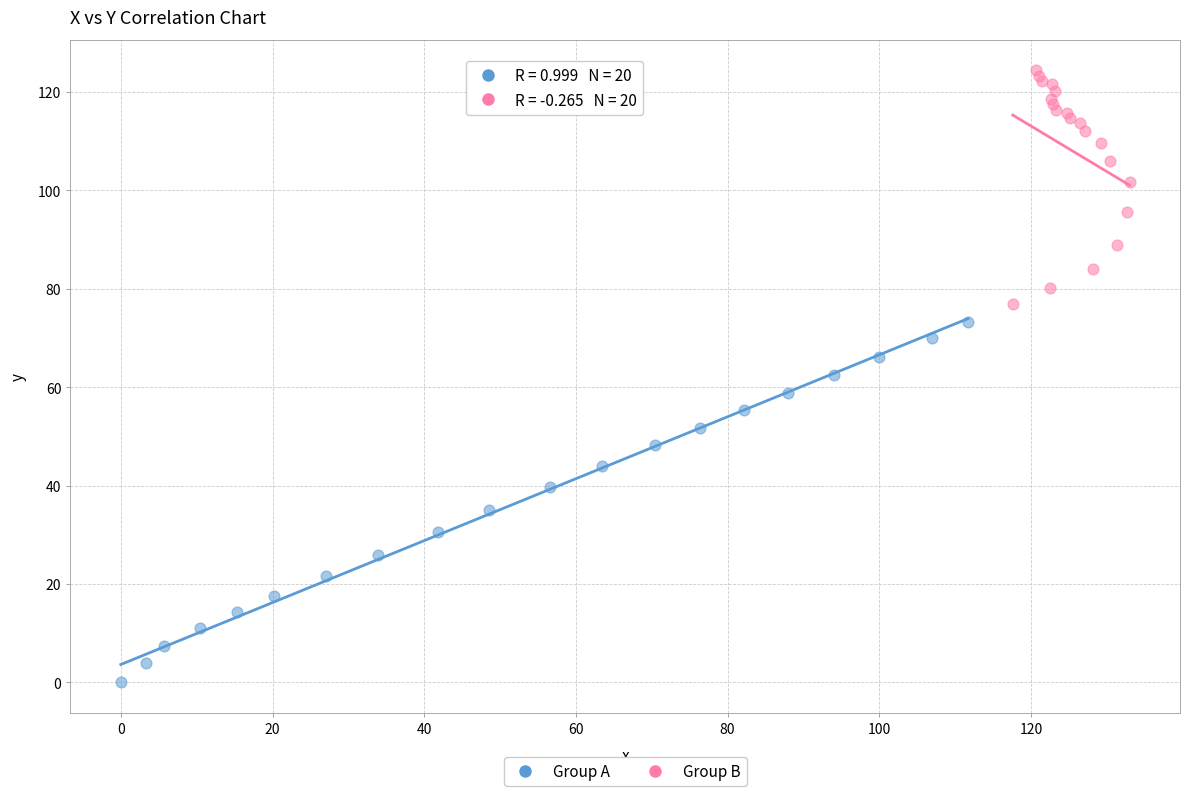

Which series has the widest spread of Y values?

Group A